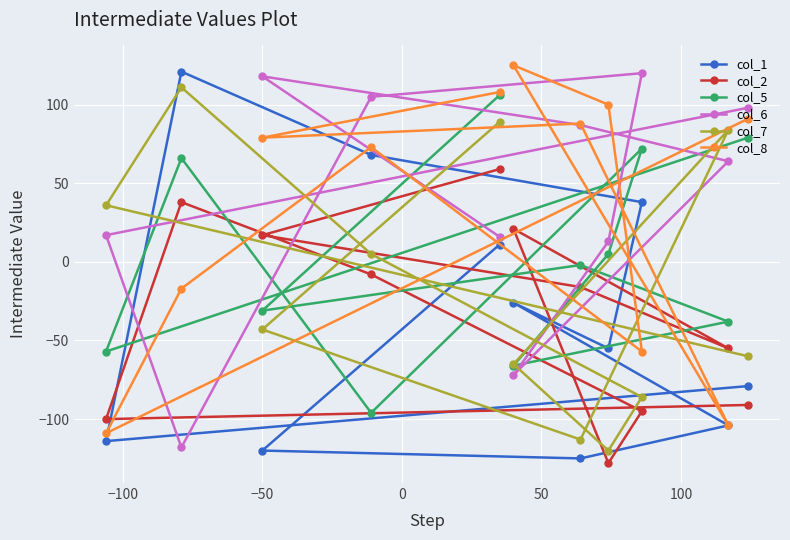

What is the highest value of the col_1 series?

121